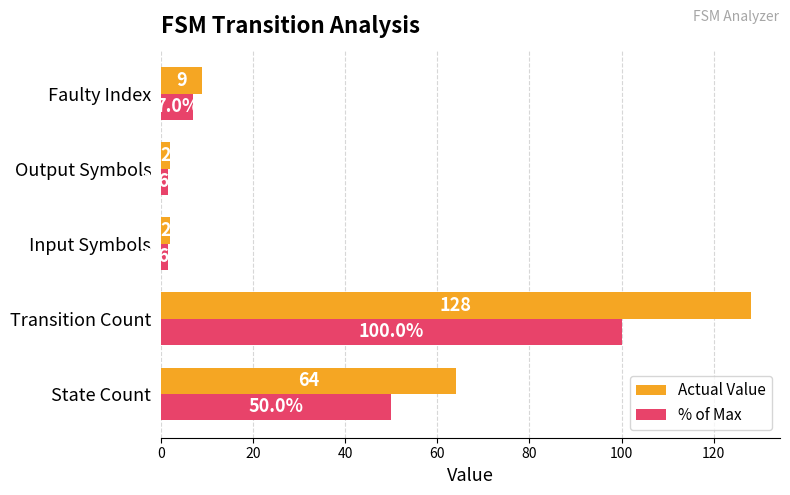

What is the smallest value displayed?

1.6